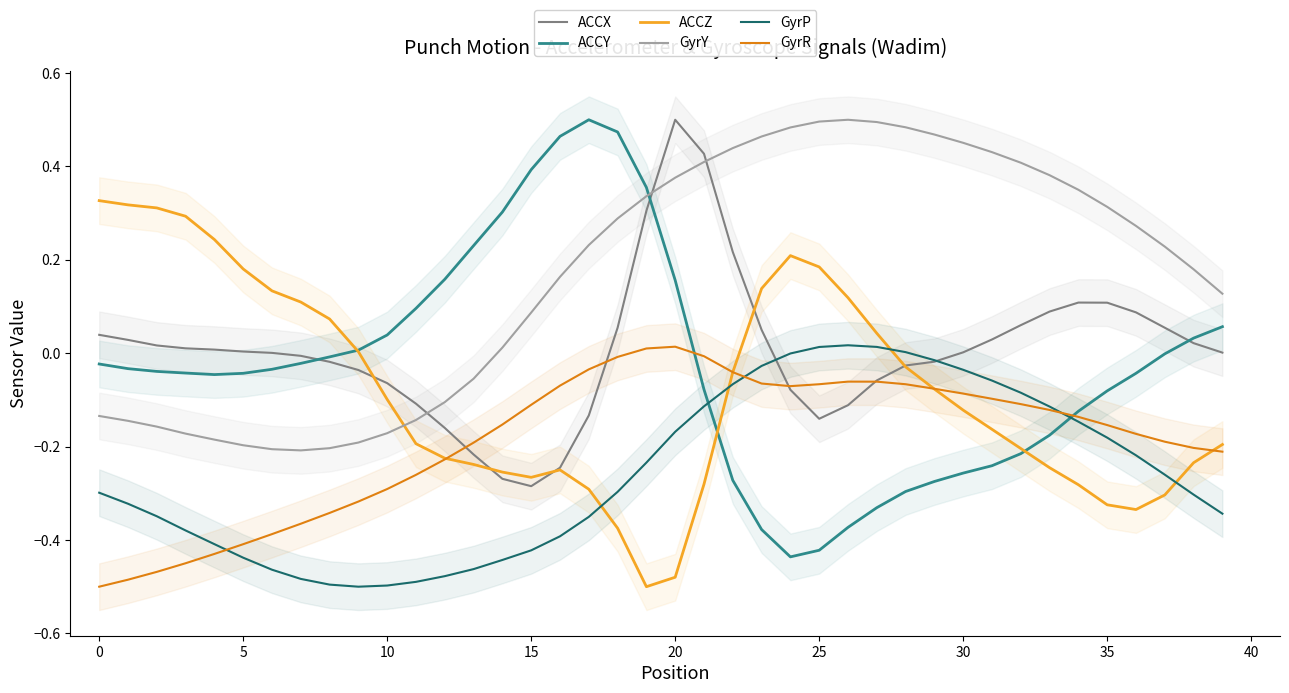

True or false: ACCZ and ACCX intersect in this chart.

True